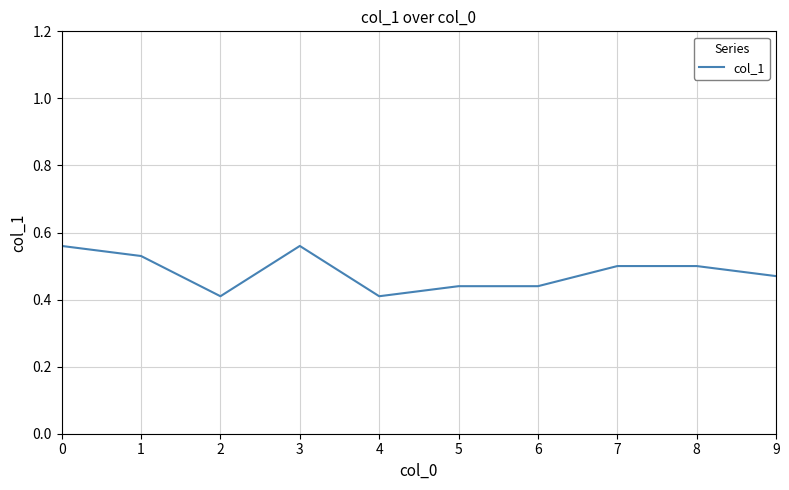

What is the change in value from 2 to 9?

+0.1